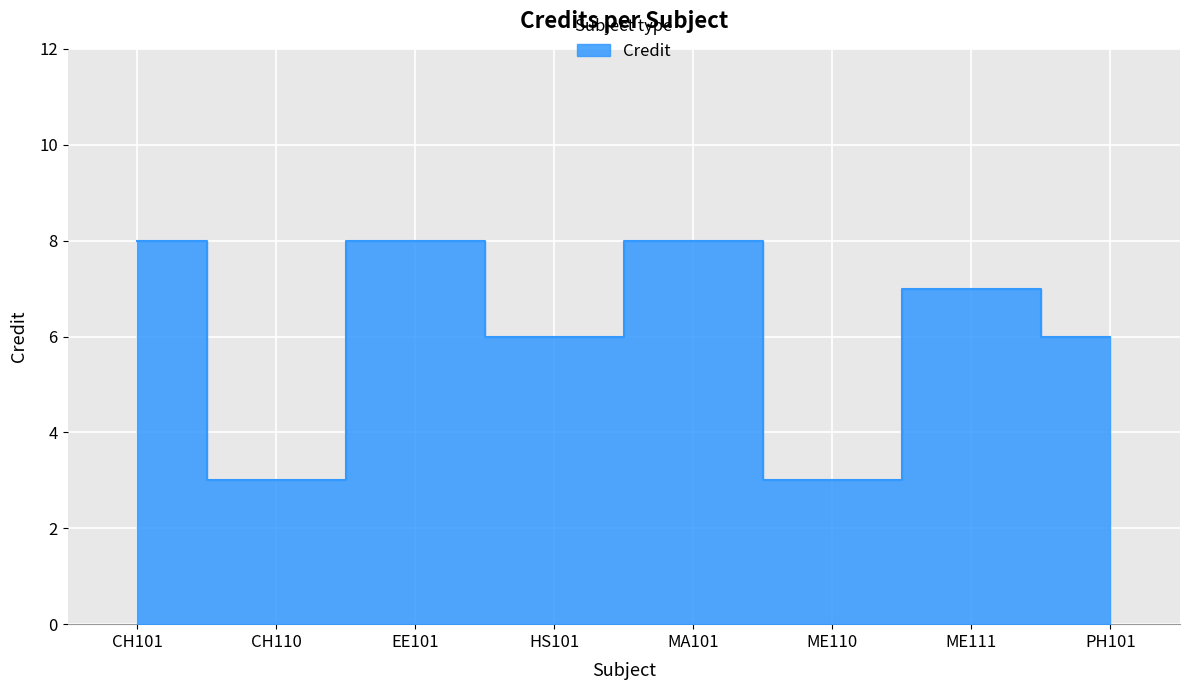

Is it true that the value at CH101 is 3?

False